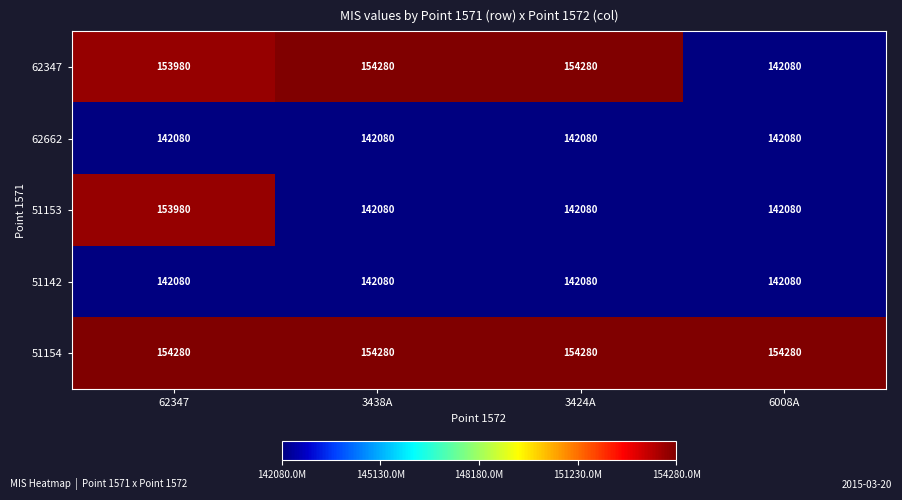

At which category is the sum across all series the highest?

62347